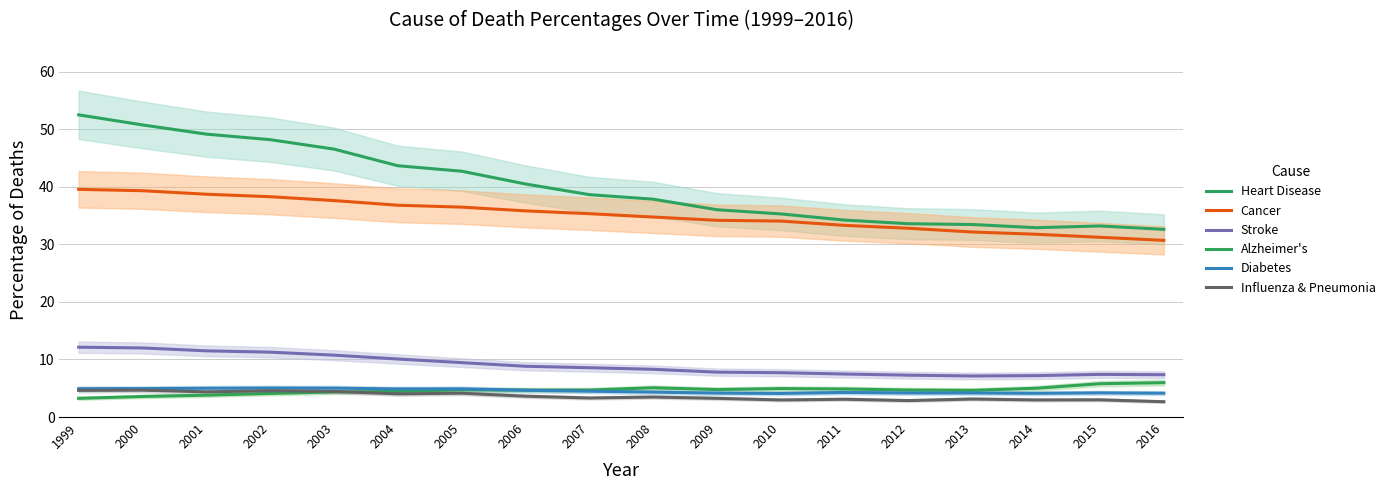

How many values in the Cancer series are below 35?

9